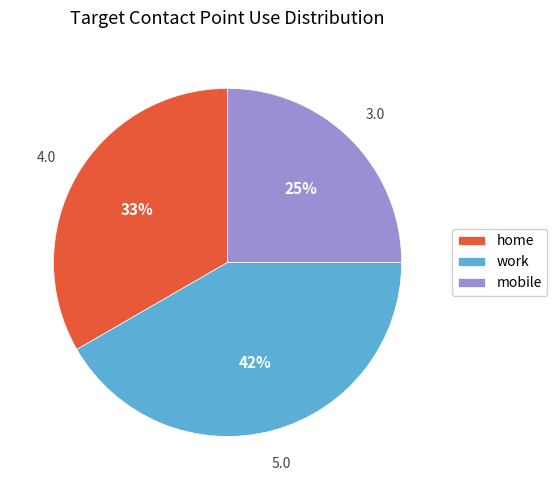

Do mobile and work together represent more than half of the pie?

Yes